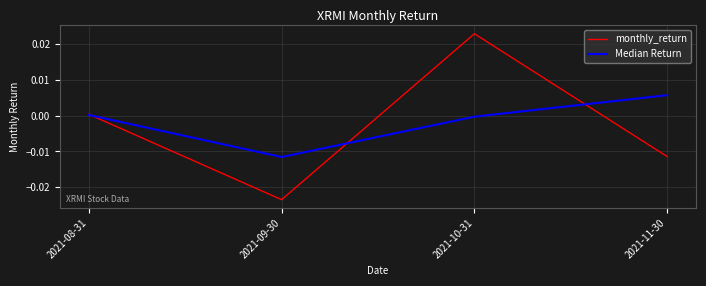

Which category has the highest value in the monthly_return series?

2021-10-31